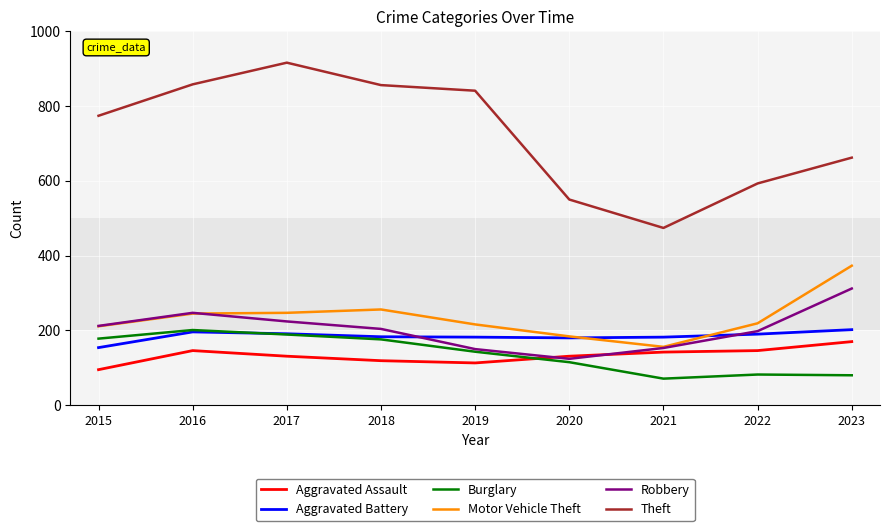

The value of Theft at 2015 is 774. True or false?

True